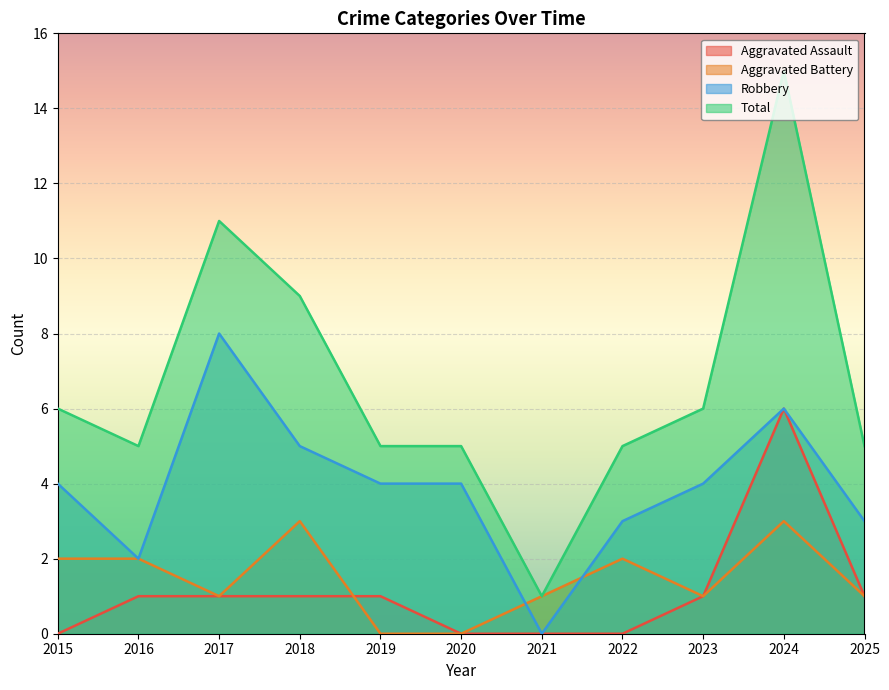

How many Aggravated Assault values are between 0 and 1?

10